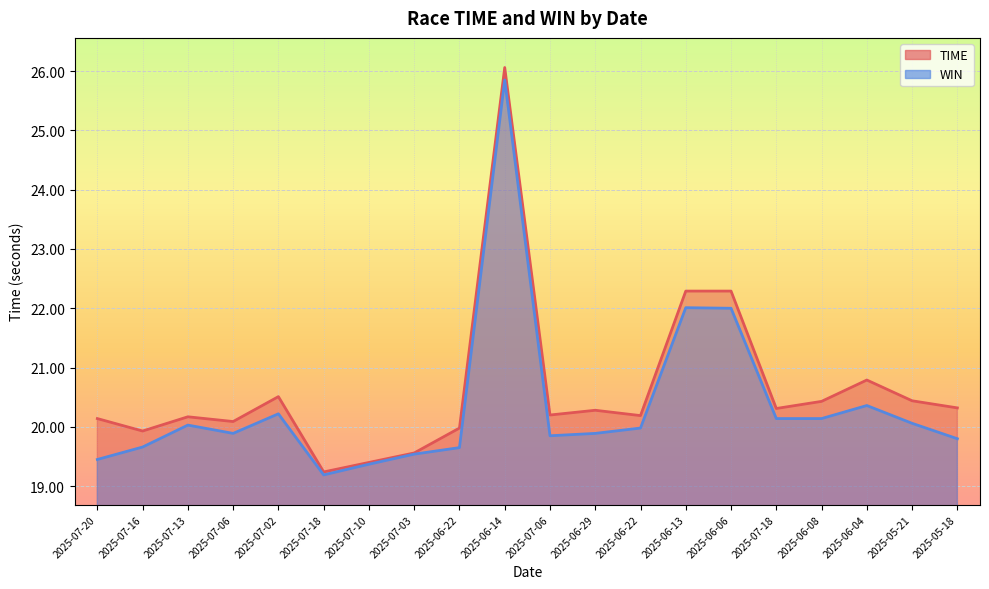

What is the label of the 16th point from the left?

2025-07-18